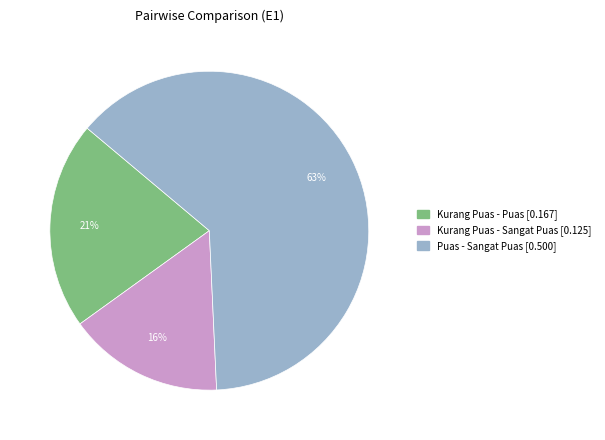

Is Kurang Puas - Puas the majority of the pie?

No